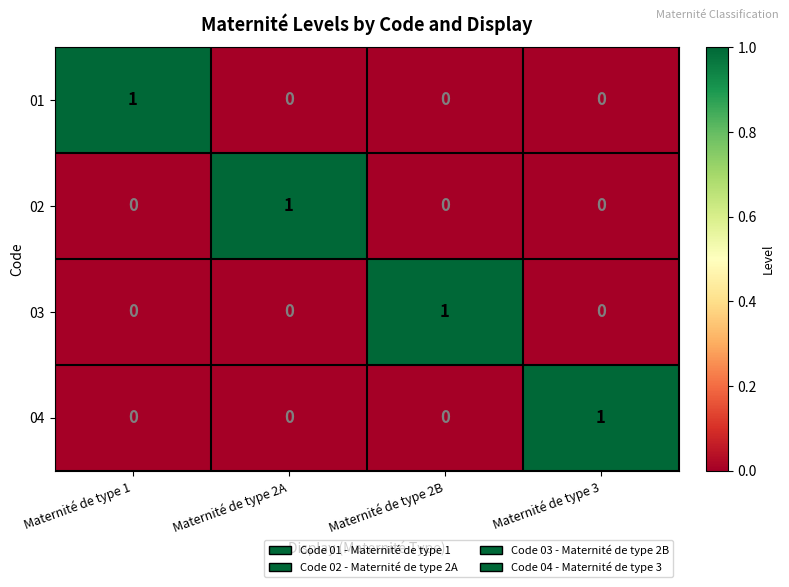

Reading left to right, transcribe all the data shown in this chart.

01: Maternité de type 1=1	Maternité de type 2A=0	Maternité de type 2B=0	Maternité de type 3=0
02: Maternité de type 1=0	Maternité de type 2A=1	Maternité de type 2B=0	Maternité de type 3=0
03: Maternité de type 1=0	Maternité de type 2A=0	Maternité de type 2B=1	Maternité de type 3=0
04: Maternité de type 1=0	Maternité de type 2A=0	Maternité de type 2B=0	Maternité de type 3=1